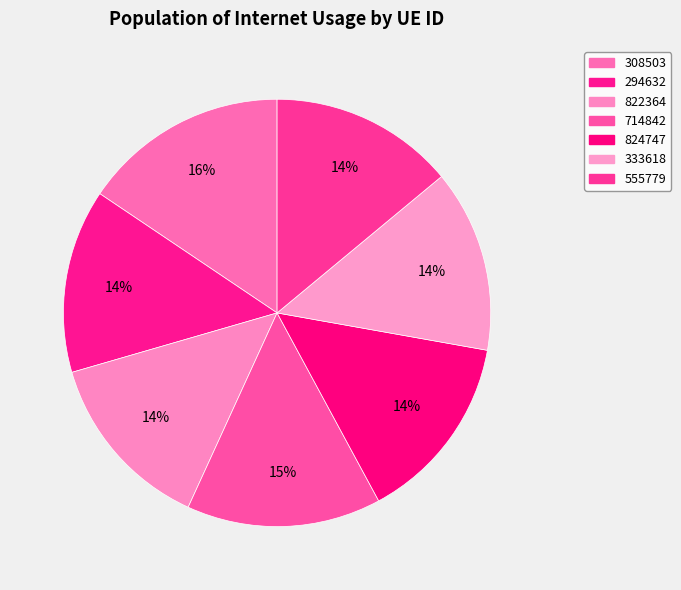

How many segments does this pie chart have?

7